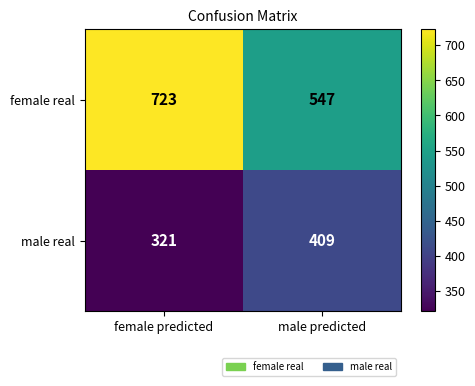

Reading right to left, what are all the values shown in this chart?

female real: male predicted=547	female predicted=723
male real: male predicted=409	female predicted=321